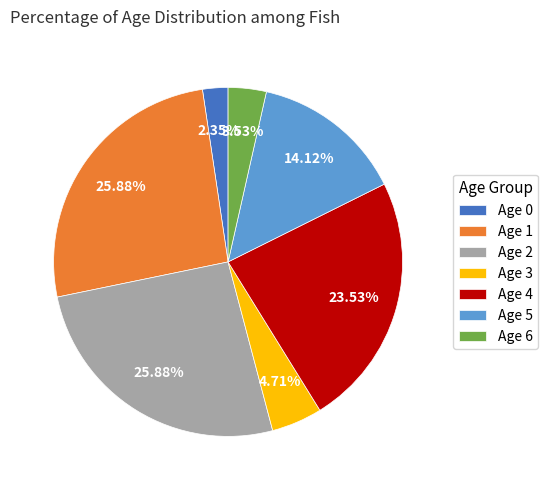

Between Age 4 and Age 6, which is larger?

Age 4